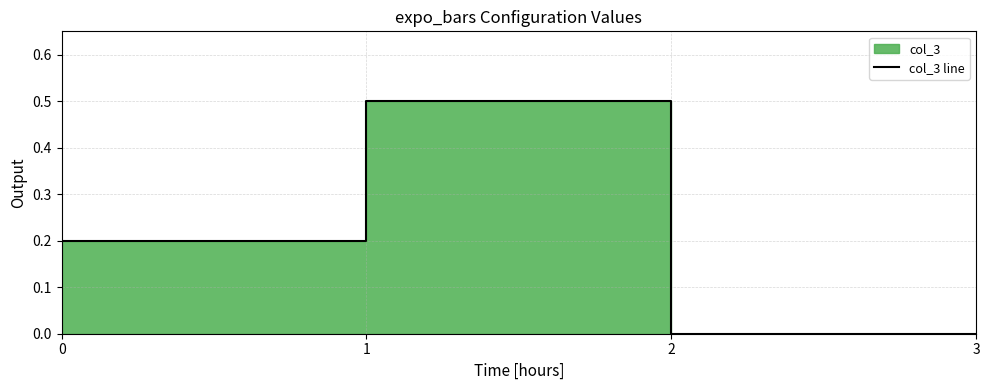

Where is the first local maximum?

1